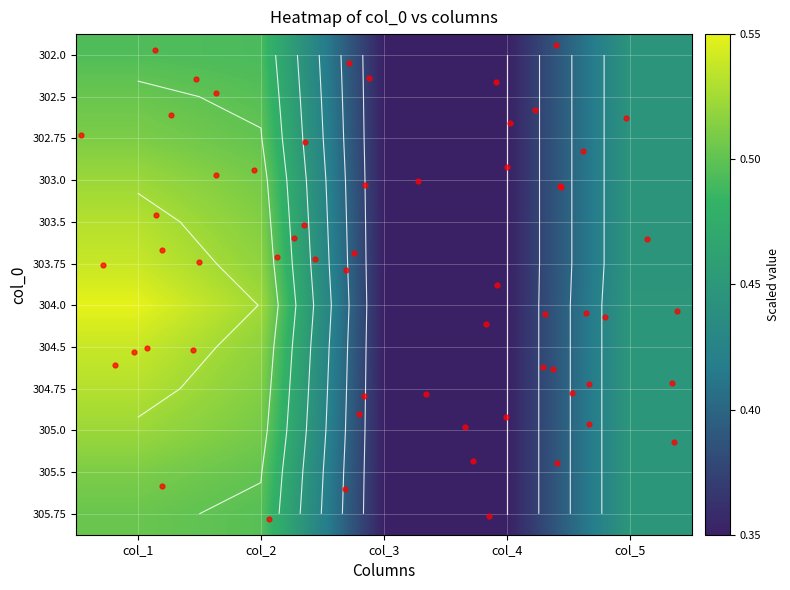

What is the difference between the 303.75 values at col_1 and col_3?

0.2